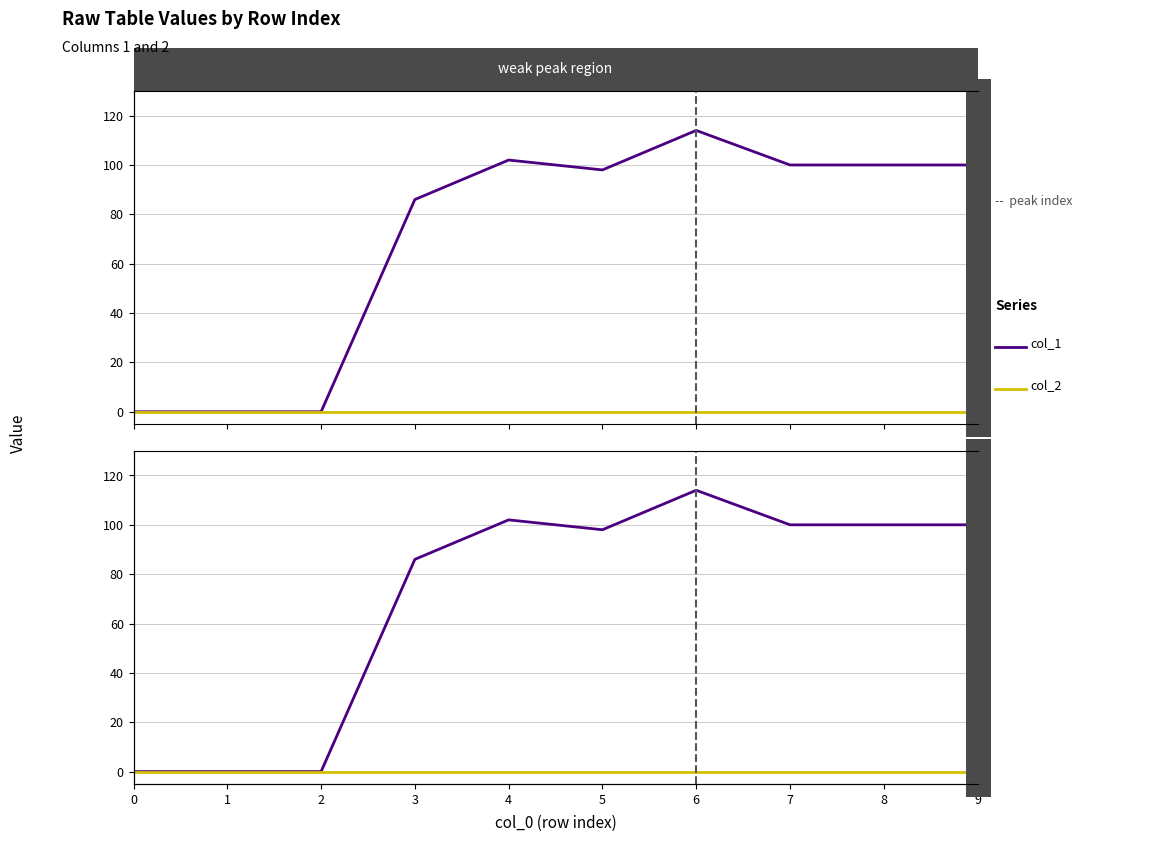

At how many categories does at least one series exceed 10?

7